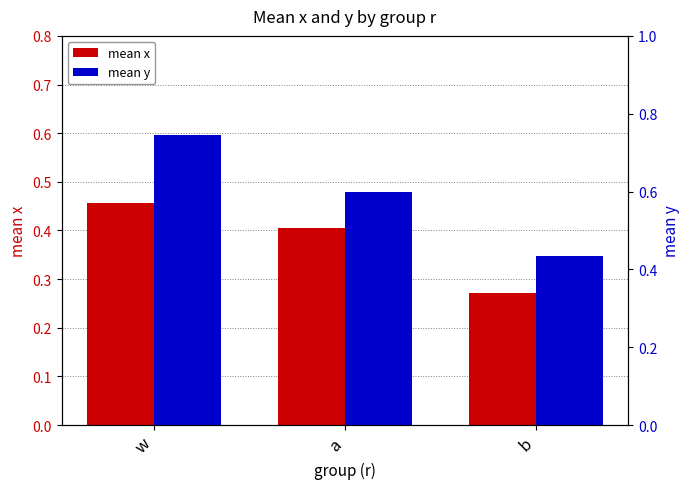

What is the value of the mean x bar at the 2nd from the left?

0.4